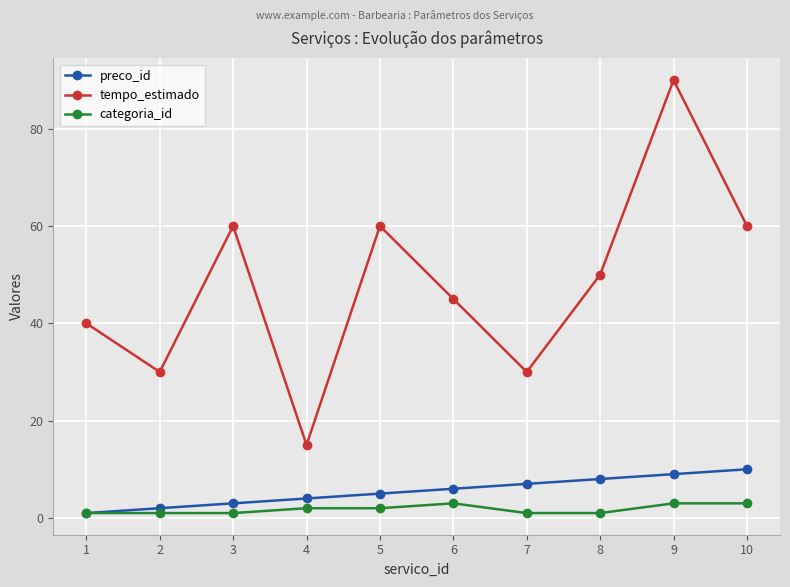

What is the value of the tempo_estimado point at the 9th from the left?

90